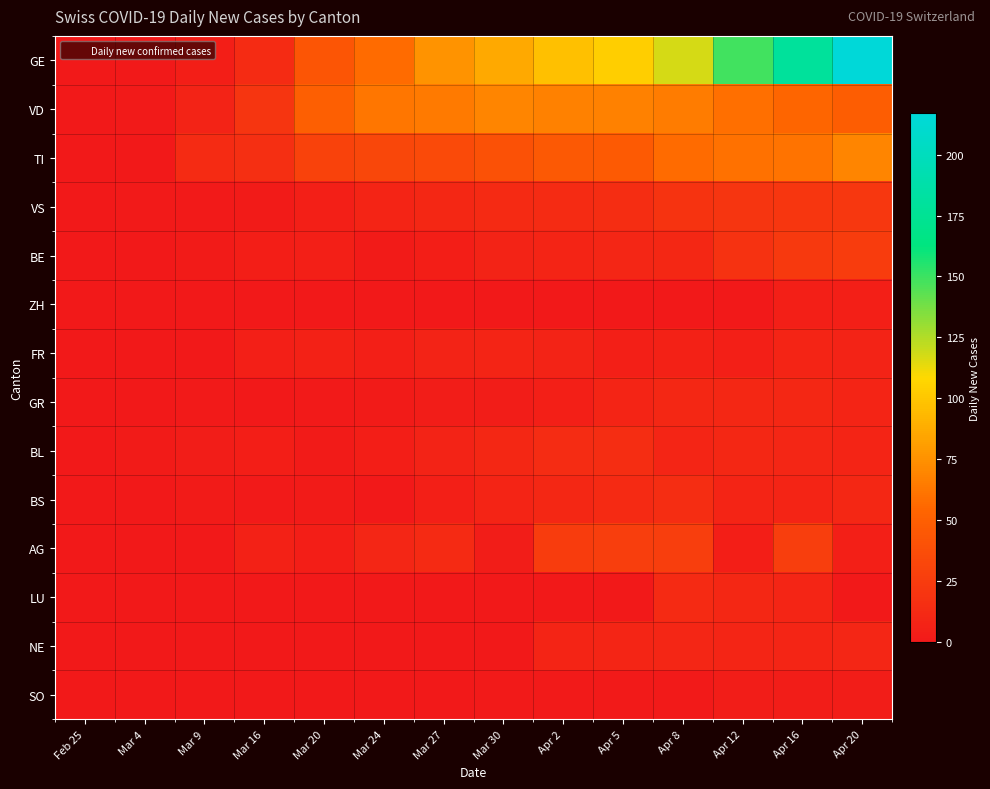

Reading left to right, what are all the values shown in this chart?

GE: Feb 25=0	Mar 4=0	Mar 9=4	Mar 16=13	Mar 20=43	Mar 24=57	Mar 27=76	Mar 30=86	Apr 2=97	Apr 5=104	Apr 8=117	Apr 12=149	Apr 16=179	Apr 20=217
VD: Feb 25=0	Mar 4=1	Mar 9=7	Mar 16=20	Mar 20=50	Mar 24=62	Mar 27=64	Mar 30=69	Apr 2=67	Apr 5=67	Apr 8=65	Apr 12=59	Apr 16=54	Apr 20=49
TI: Feb 25=0	Mar 4=0	Mar 9=13	Mar 16=16	Mar 20=29	Mar 24=33	Mar 27=35	Mar 30=40	Apr 2=45	Apr 5=46	Apr 8=57	Apr 12=60	Apr 16=61	Apr 20=69
VS: Feb 25=0	Mar 4=1	Mar 9=1	Mar 16=2	Mar 20=5	Mar 24=8	Mar 27=11	Mar 30=12	Apr 2=13	Apr 5=15	Apr 8=19	Apr 12=20	Apr 16=21	Apr 20=22
BE: Feb 25=0	Mar 4=0	Mar 9=2	Mar 16=4	Mar 20=5	Mar 24=2	Mar 27=4	Mar 30=7	Apr 2=8	Apr 5=10	Apr 8=11	Apr 12=18	Apr 16=23	Apr 20=25
ZH: Feb 25=0	Mar 4=0	Mar 9=0	Mar 16=0	Mar 20=0	Mar 24=0	Mar 27=0	Mar 30=0	Apr 2=0	Apr 5=0	Apr 8=0	Apr 12=0	Apr 16=5	Apr 20=5
FR: Feb 25=0	Mar 4=0	Mar 9=0	Mar 16=5	Mar 20=6	Mar 24=5	Mar 27=7	Mar 30=8	Apr 2=7	Apr 5=5	Apr 8=6	Apr 12=5	Apr 16=8	Apr 20=7
GR: Feb 25=0	Mar 4=0	Mar 9=1	Mar 16=0	Mar 20=1	Mar 24=2	Mar 27=3	Mar 30=3	Apr 2=5	Apr 5=8	Apr 8=11	Apr 12=11	Apr 16=11	Apr 20=8
BL: Feb 25=0	Mar 4=2	Mar 9=3	Mar 16=4	Mar 20=2	Mar 24=4	Mar 27=7	Mar 30=11	Apr 2=14	Apr 5=15	Apr 8=9	Apr 12=11	Apr 16=10	Apr 20=8
BS: Feb 25=0	Mar 4=0	Mar 9=2	Mar 16=1	Mar 20=2	Mar 24=0	Mar 27=5	Mar 30=8	Apr 2=11	Apr 5=12	Apr 8=15	Apr 12=8	Apr 16=8	Apr 20=11
AG: Feb 25=0	Mar 4=0	Mar 9=0	Mar 16=6	Mar 20=4	Mar 24=10	Mar 27=12	Mar 30=3	Apr 2=25	Apr 5=27	Apr 8=27	Apr 12=4	Apr 16=27	Apr 20=5
LU: Feb 25=0	Mar 4=0	Mar 9=0	Mar 16=0	Mar 20=0	Mar 24=0	Mar 27=0	Mar 30=0	Apr 2=0	Apr 5=0	Apr 8=12	Apr 12=11	Apr 16=9	Apr 20=0
NE: Feb 25=0	Mar 4=0	Mar 9=0	Mar 16=0	Mar 20=0	Mar 24=0	Mar 27=0	Mar 30=0	Apr 2=8	Apr 5=9	Apr 8=10	Apr 12=9	Apr 16=9	Apr 20=10
SO: Feb 25=0	Mar 4=0	Mar 9=0	Mar 16=0	Mar 20=0	Mar 24=0	Mar 27=0	Mar 30=1	Apr 2=1	Apr 5=1	Apr 8=1	Apr 12=3	Apr 16=3	Apr 20=3